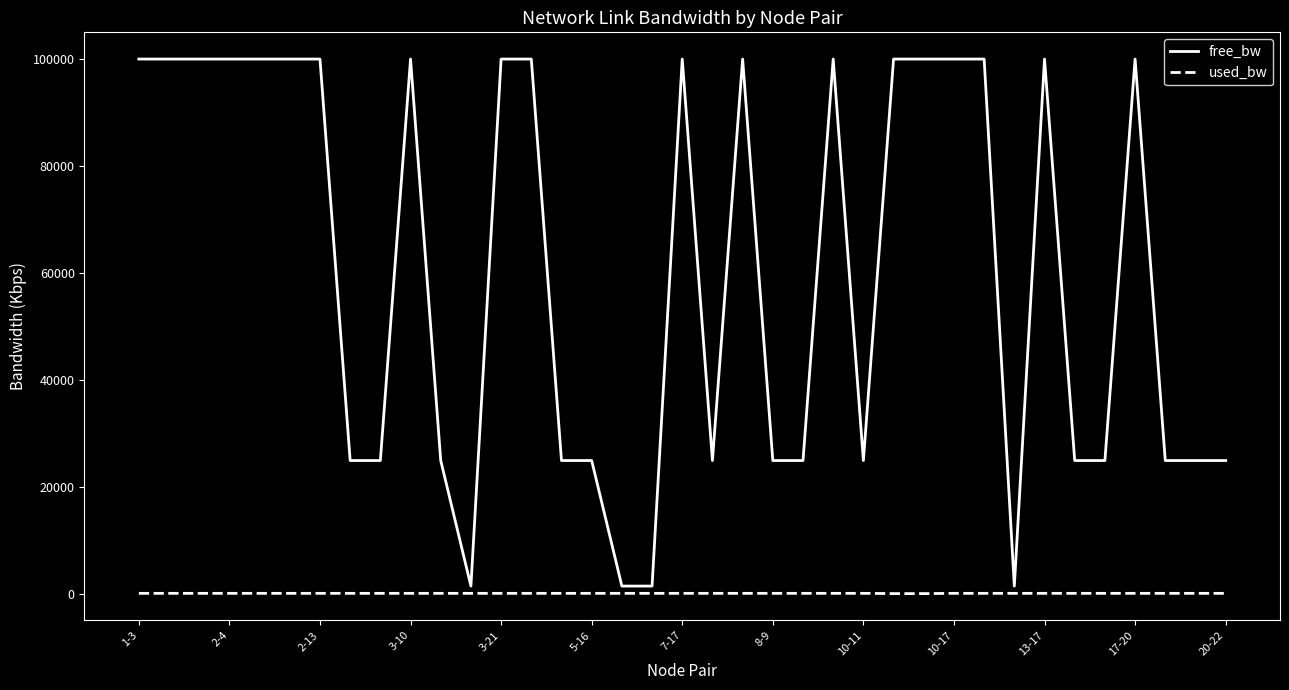

What is the difference between the maximum and minimum values in the free_bw series?

98450.0